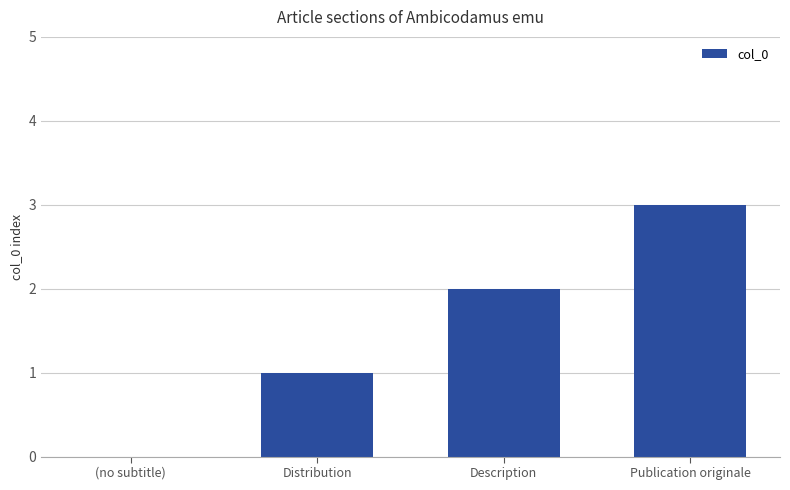

How many categories are shown in the chart?

4